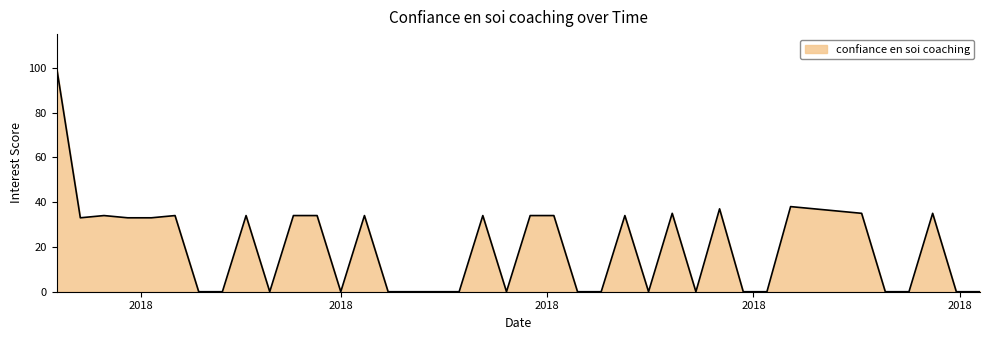

What is the maximum value shown in the chart?

100